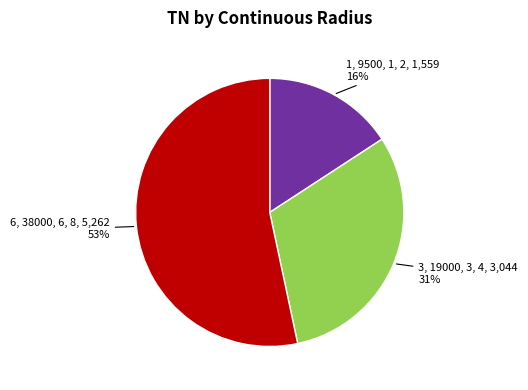

To the nearest percent, what is the average slice percentage?

33%